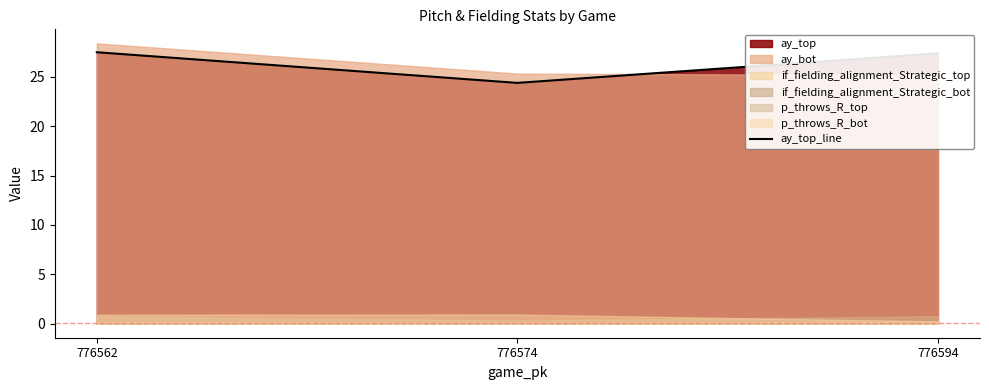

Rank the categories by value from highest to lowest.

776562, 776594, 776574